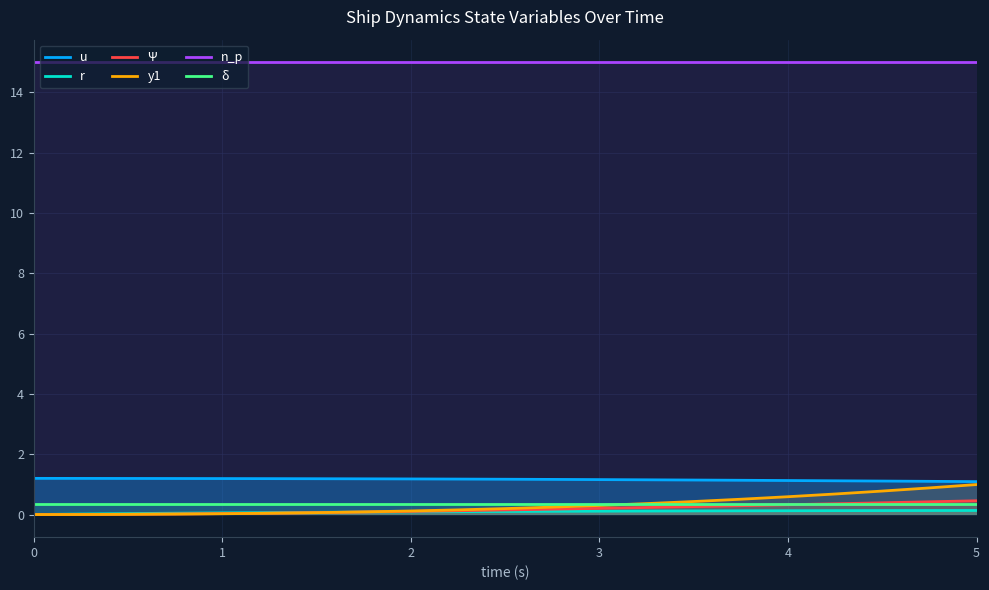

What are all the series names shown in the legend?

u, r, Ψ, y1, n_p, δ